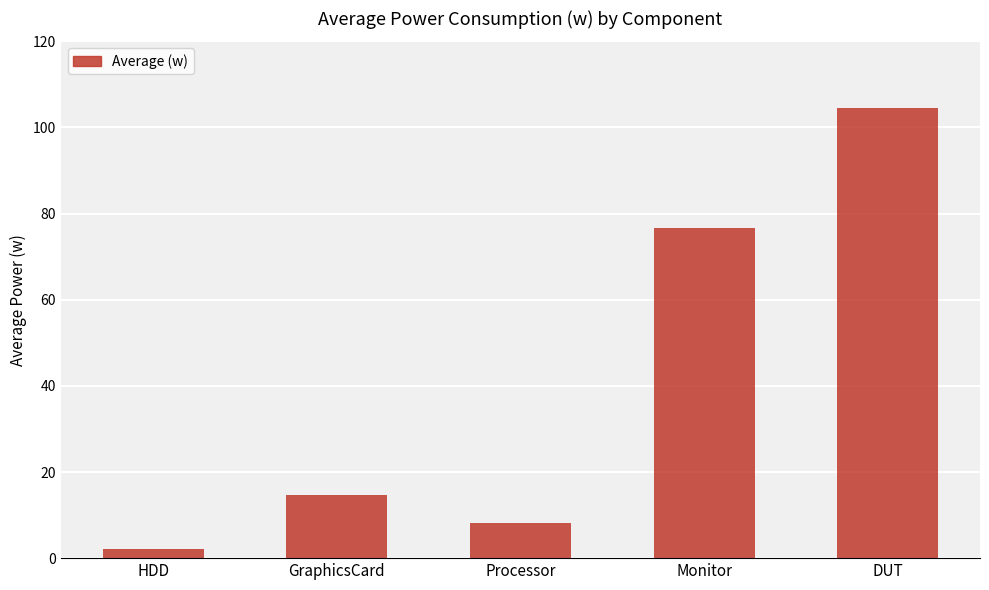

Does the chart contain any negative values?

No